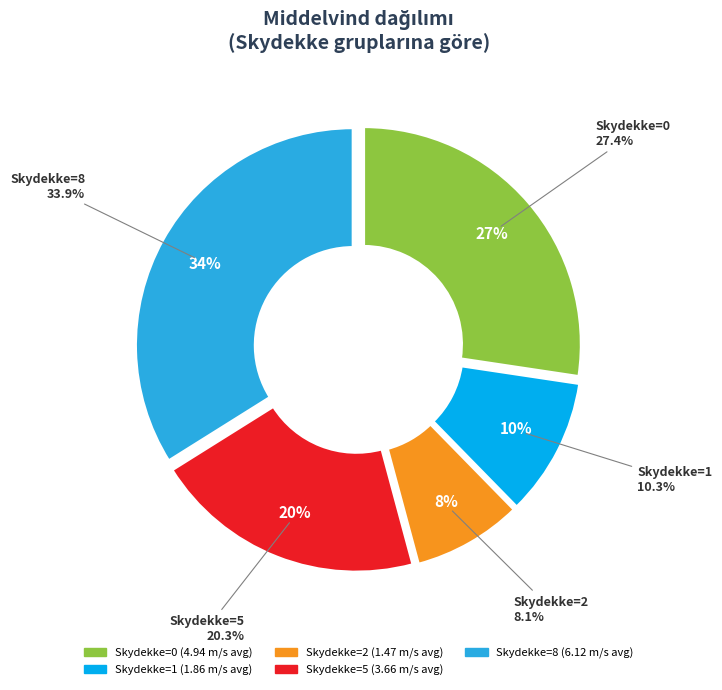

Is there any slice that represents more than half of the pie?

No